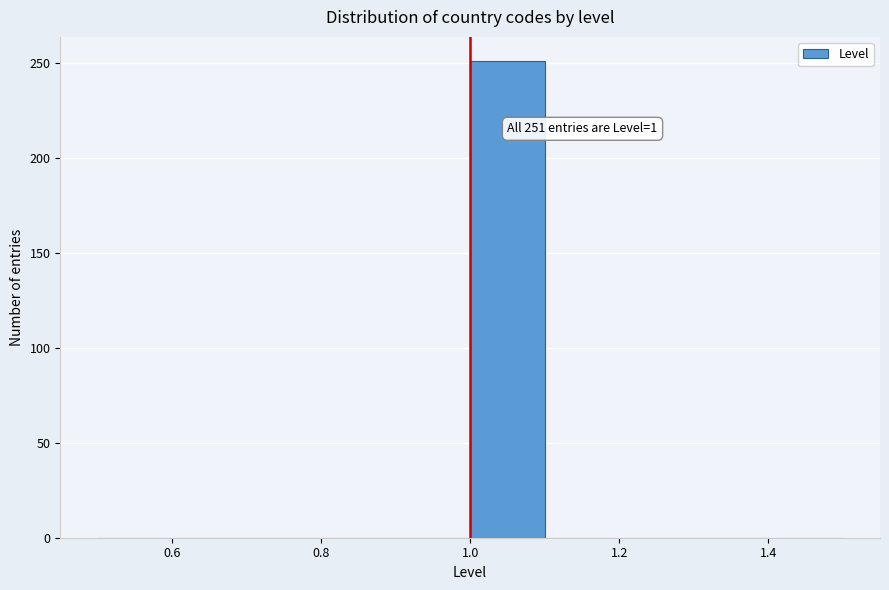

Which range on the x-axis has the tallest bar?

1.0 to 1.1